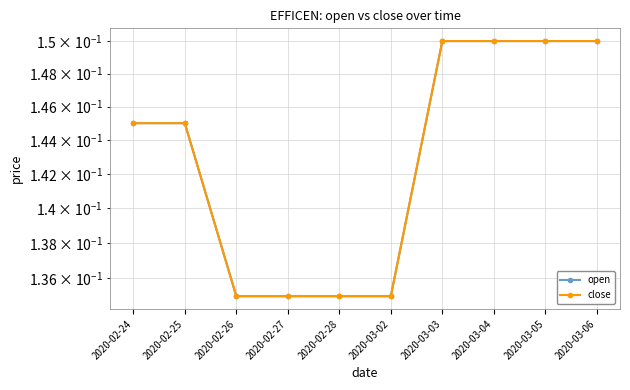

What value does the open series have at 2020-03-03?

0.1